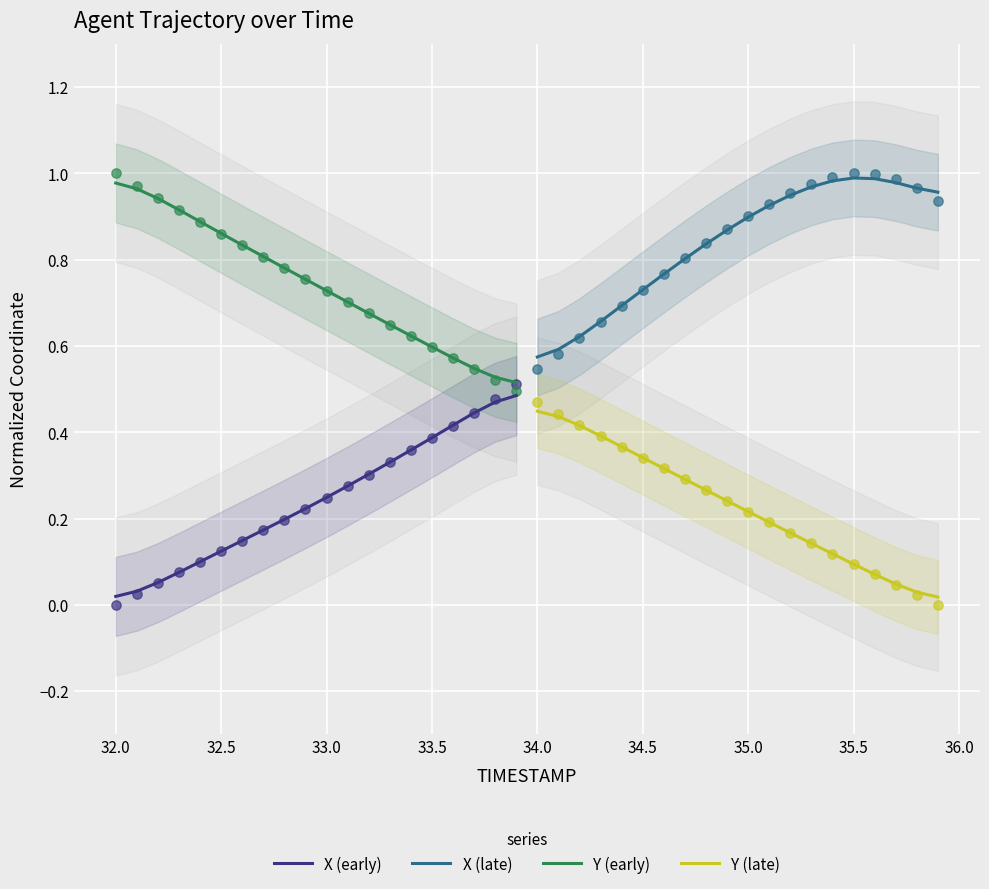

Which series contains the highest Y value?

X (late)